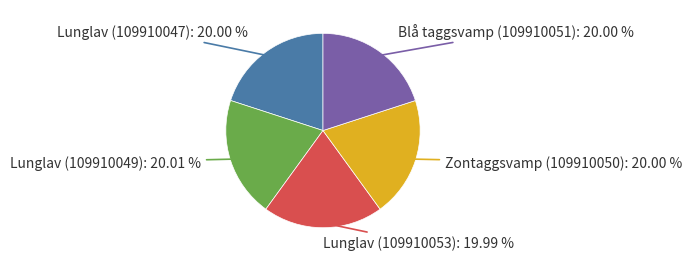

Does any single category account for the majority?

No